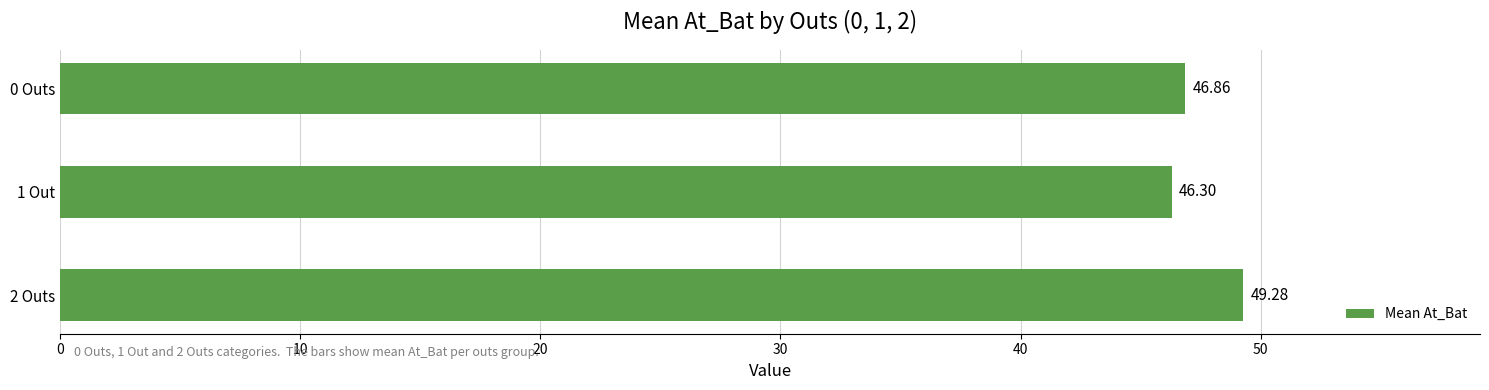

Approximately how many times larger is the value at 0 Outs compared to 1 Out?

1.0